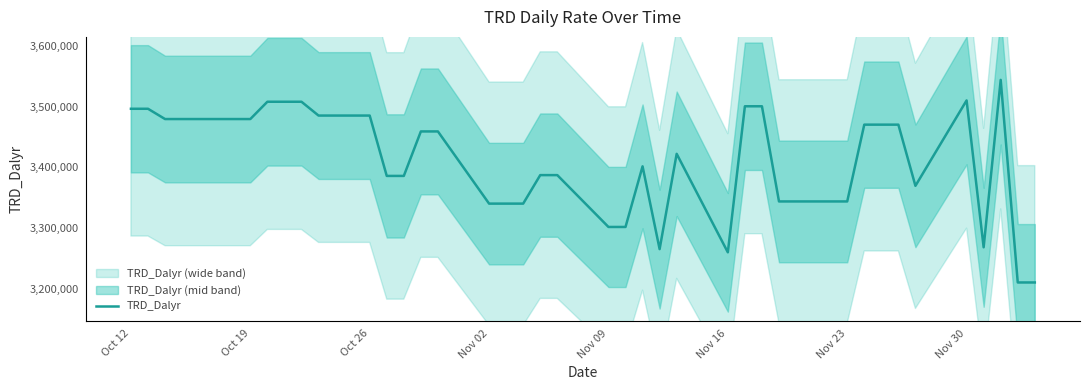

What is the lowest value of the TRD_Dalyr series?

3210170.1